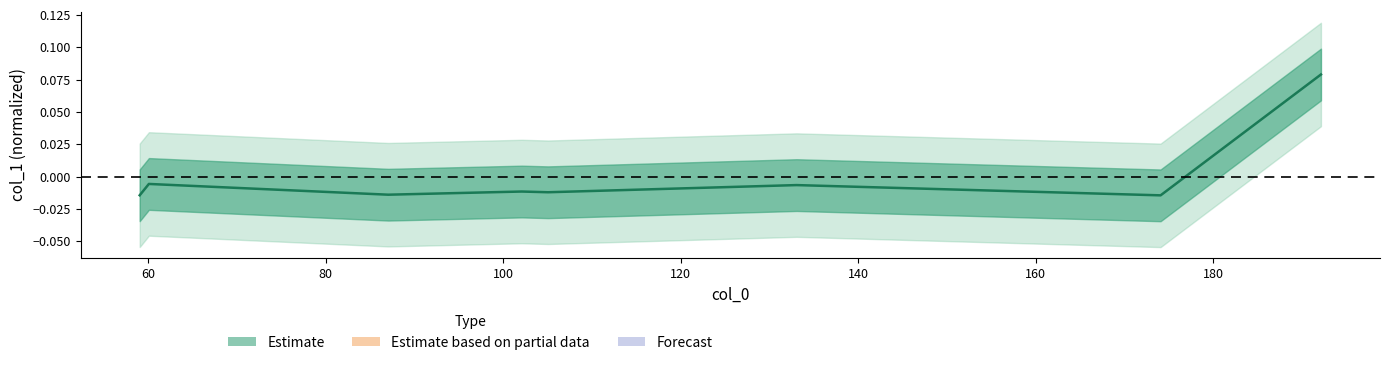

Reading left to right, extract all data points from this chart.

59.04939270019531=-0.0	60.08096694946289=-0.0	87.04405975341797=-0.0	102.09127044677734=-0.0	105.05473327636719=-0.0	133.04974365234375=-0.0	174.05833435058594=-0.0	192.1234588623047=0.1